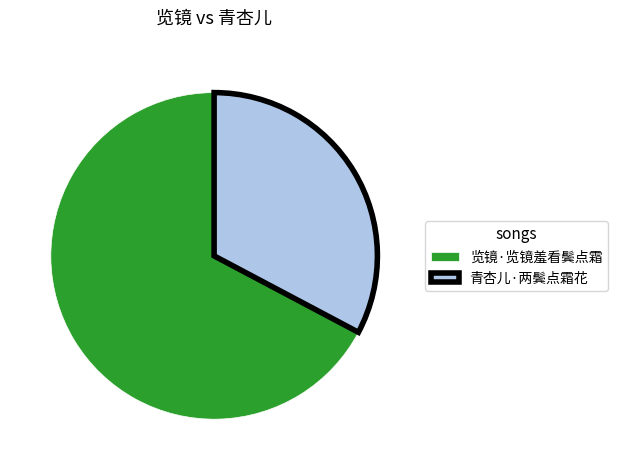

Which category has the biggest portion of the pie?

览镜·览镜羞看鬓点霜